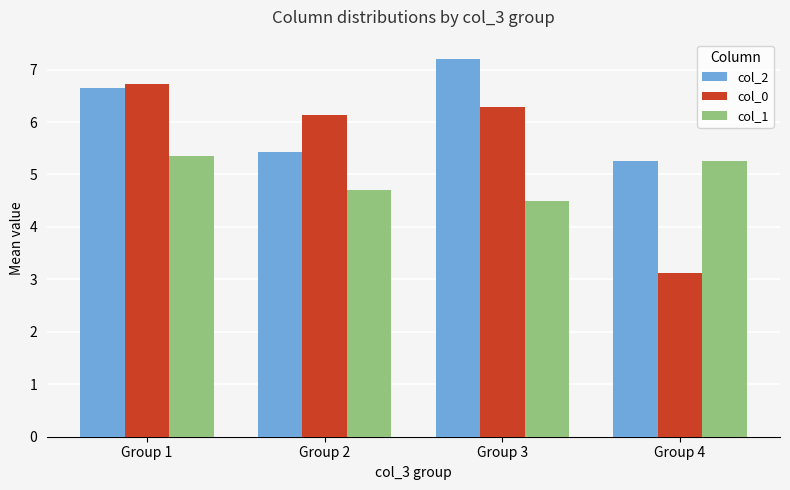

Which series has the largest total across all categories?

col_2